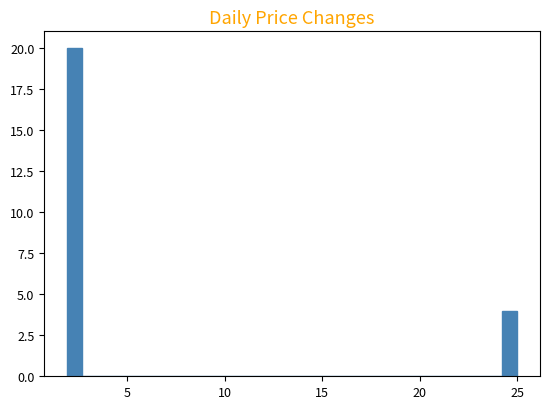

Read against the x-axis, roughly where is the centre of the tallest bar?

2.5